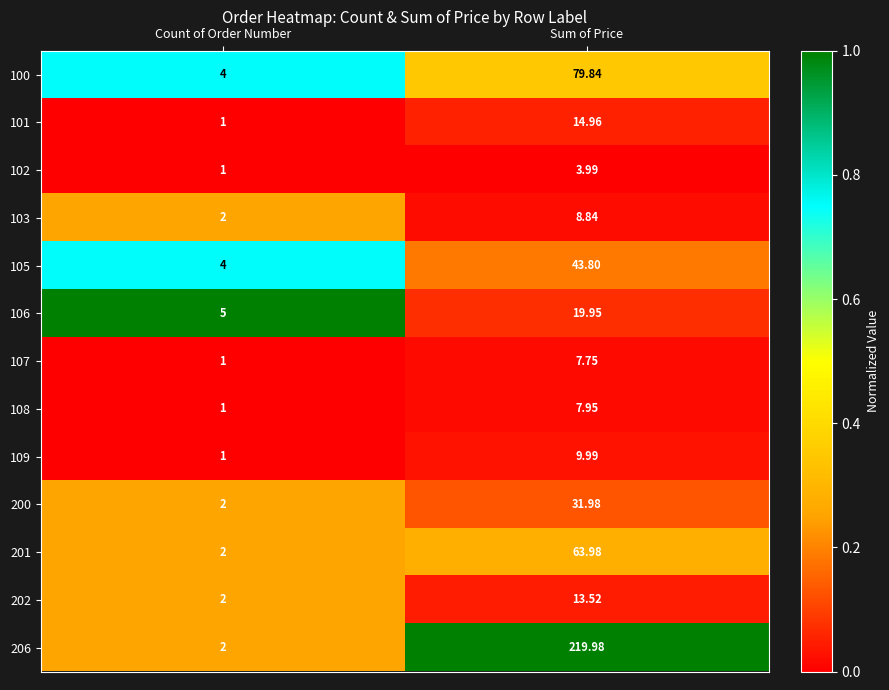

Where does the 107 series first go above 7?

Sum of Price